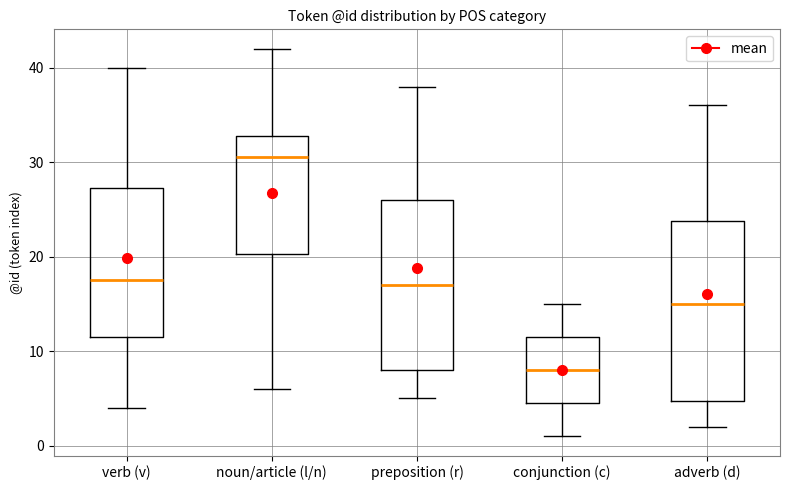

Which box is the tallest, from its lower edge to its upper edge?

adverb (d)